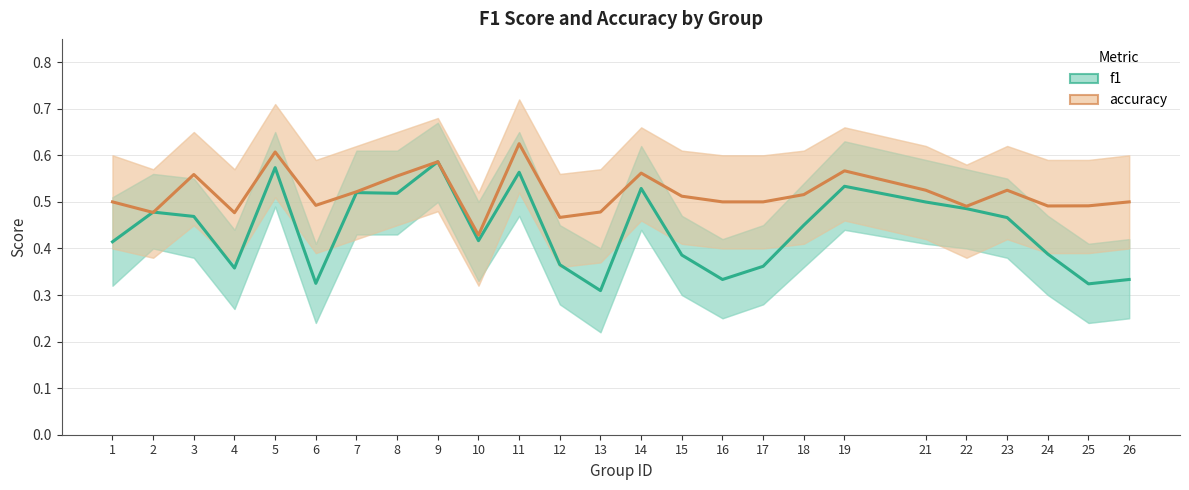

Rank the series by their average value, from highest to lowest.

accuracy, f1